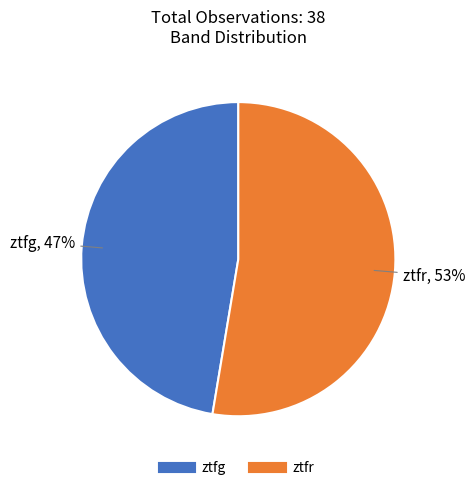

What is the ratio of the value at ztfg to the value at ztfr?

0.9